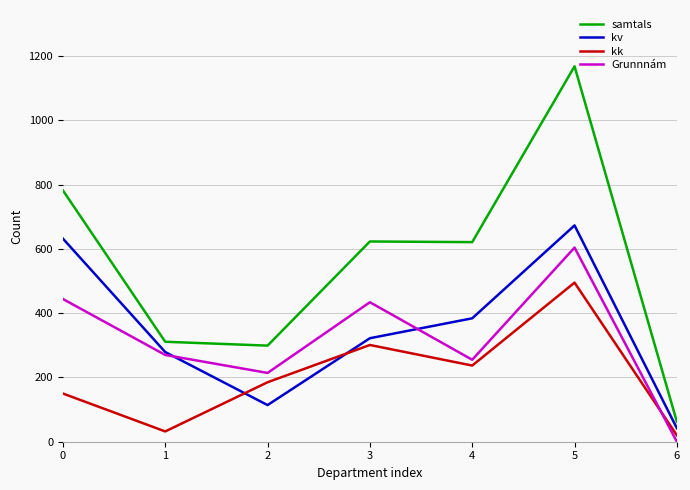

What is the difference between the samtals values at 5 and 0?

386